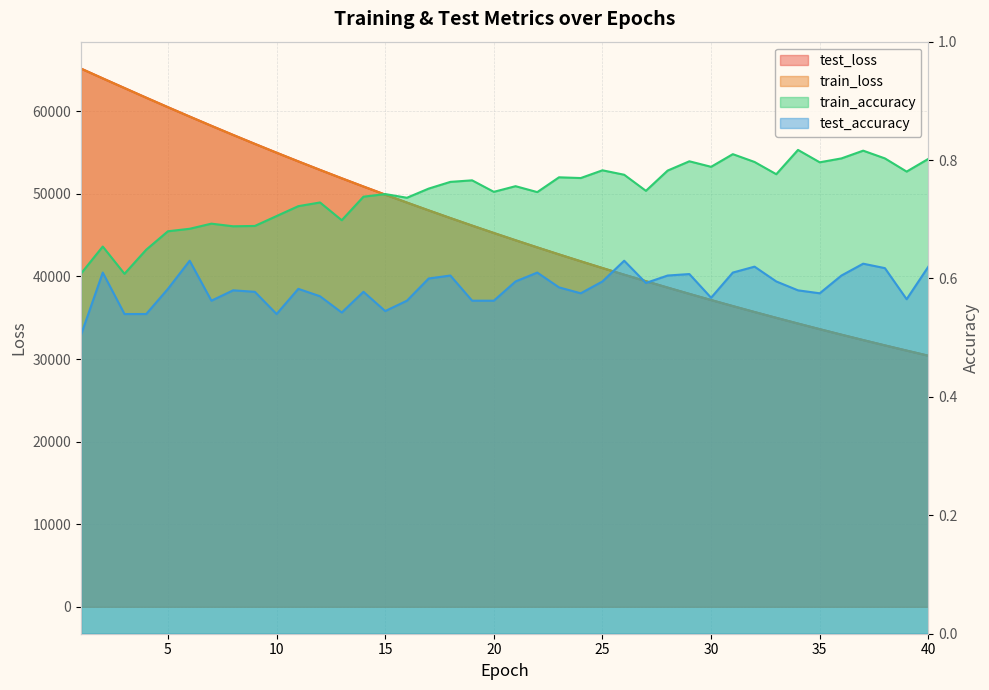

At which category is the sum across all series the highest?

1